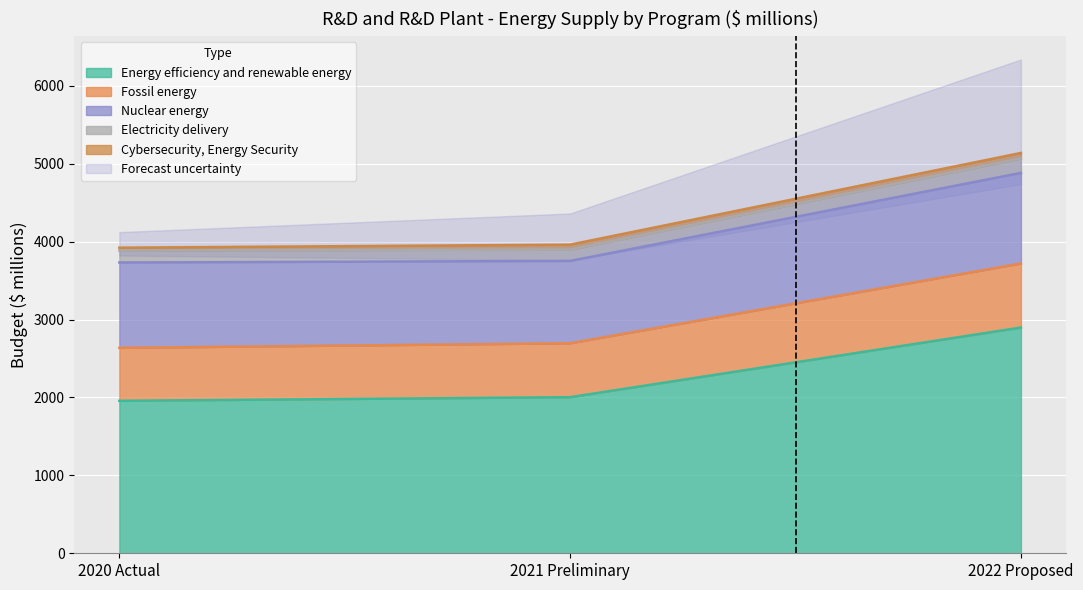

At which label does Fossil energy first exceed 2696?

2022 Proposed